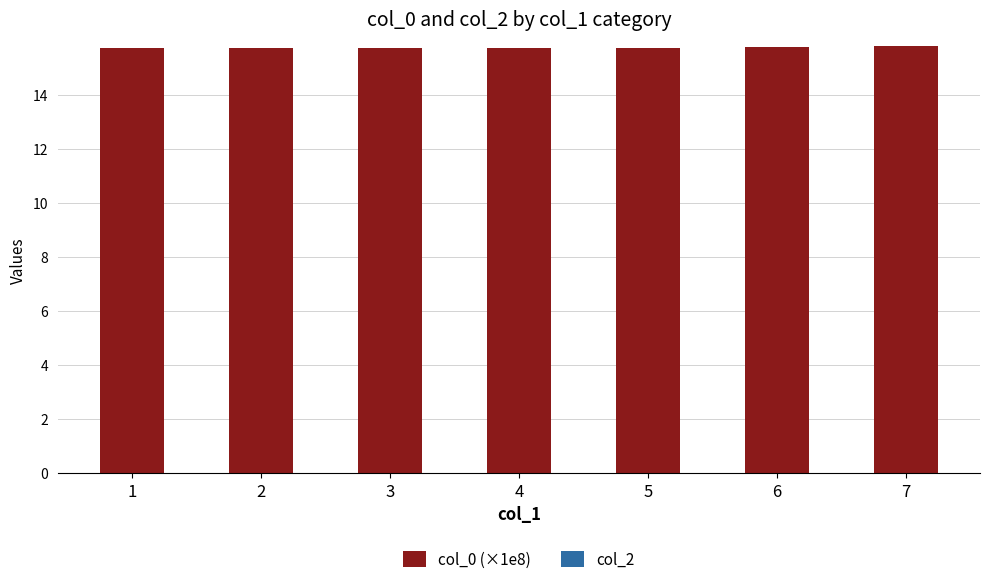

What is the ratio of the value at 3 to the value at 5?

1.0